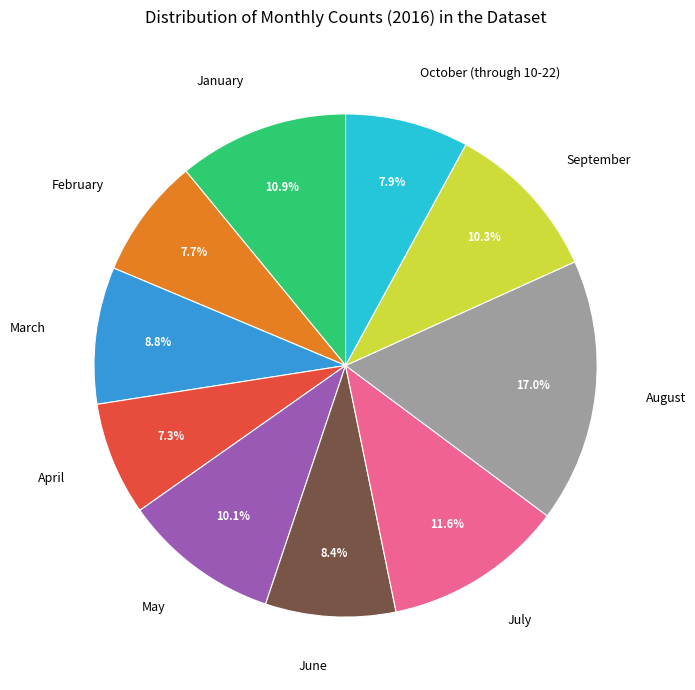

Is there any slice that represents more than half of the pie?

No